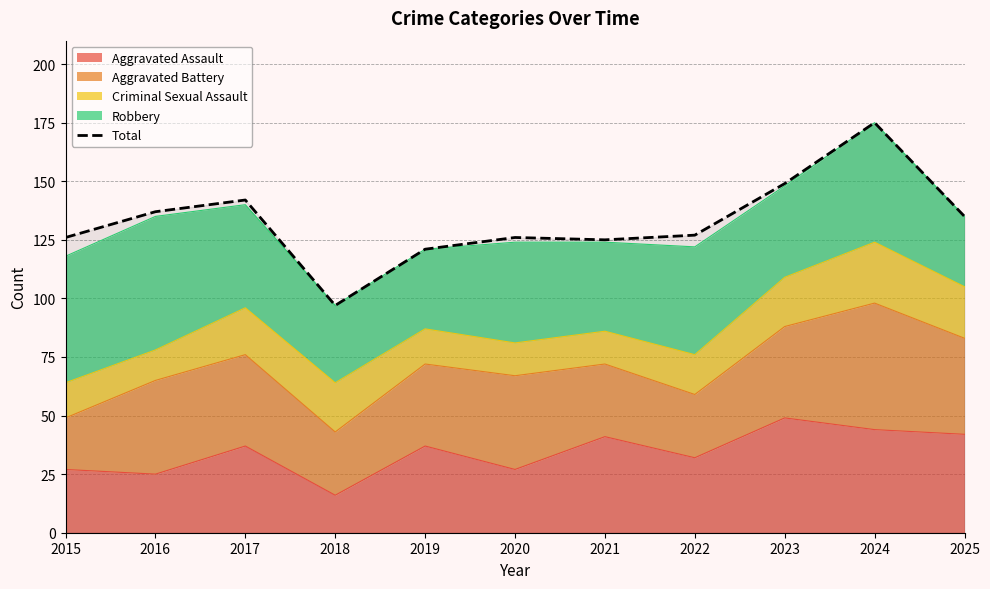

What is the difference between the second highest and minimum values?

52